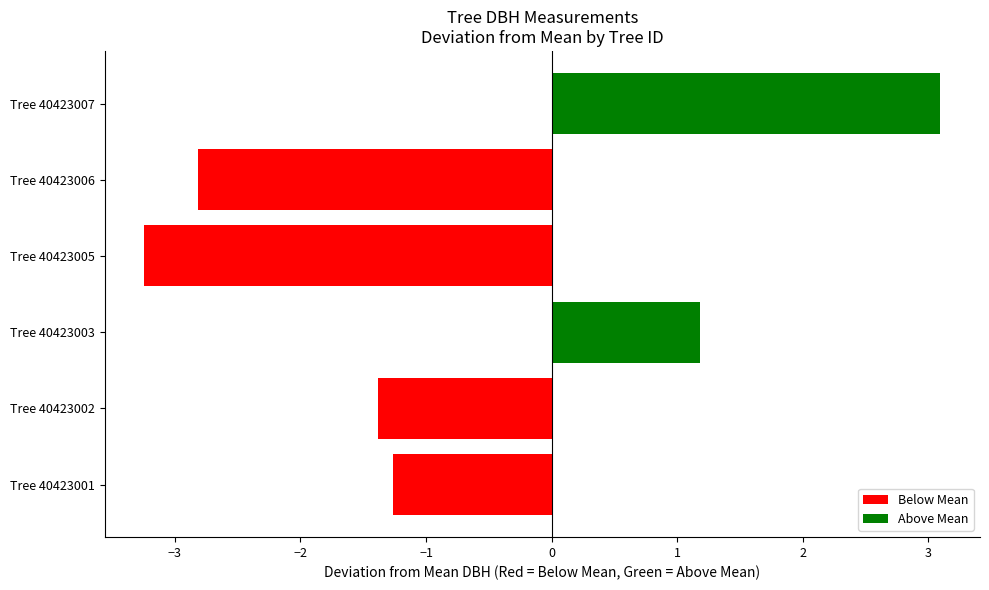

Reading bottom to top, extract all data points from this chart.

-1.3	-1.4	1.2	-3.2	-2.8	3.1